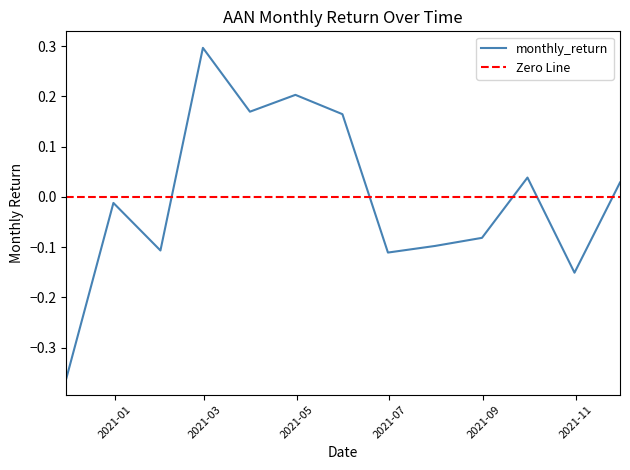

What is the label of the 5th point from the right?

2021-07-31